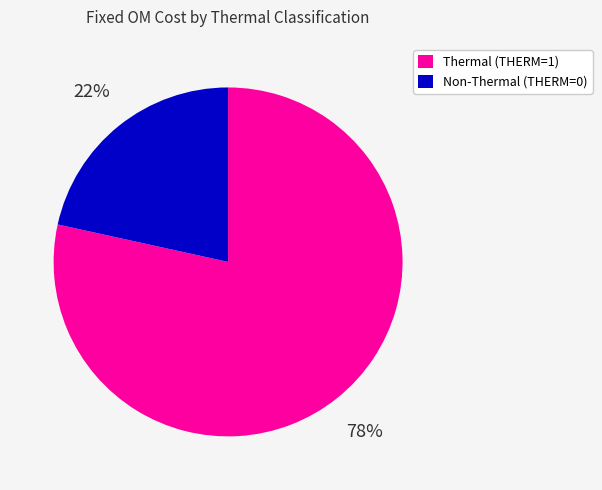

Is it true that Non-Thermal (THERM=0) is 33% of the pie?

False